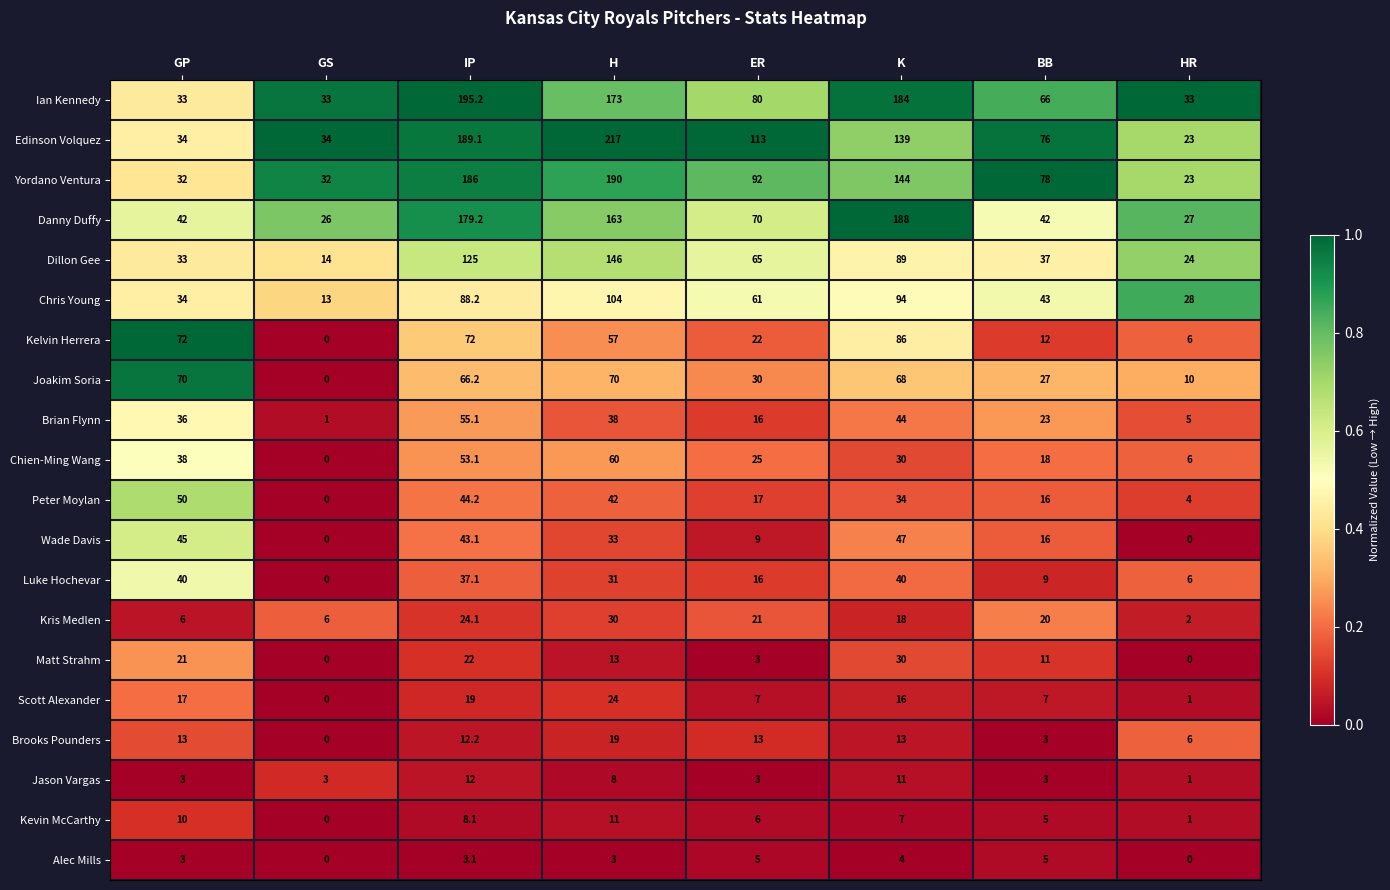

What is the difference between the highest and lowest values at K?

184.0